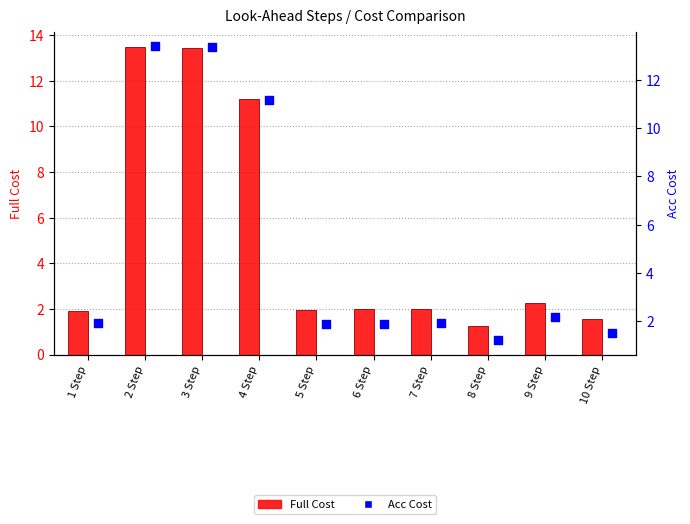

Which series has the widest spread of Y values?

Full Cost